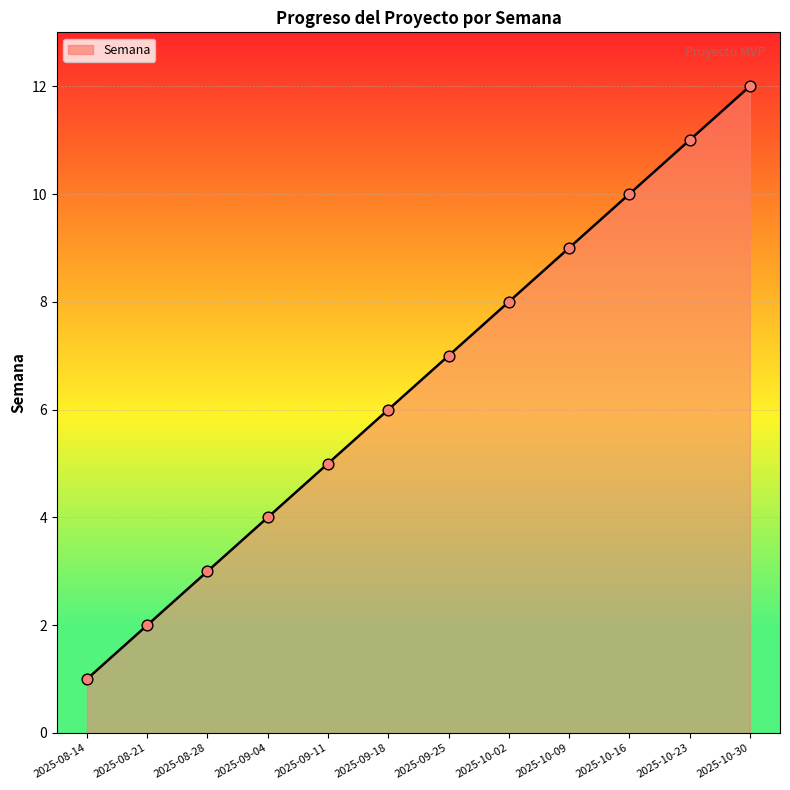

What is the ratio of the value at 2025-10-02 to the value at 2025-10-09?

0.9